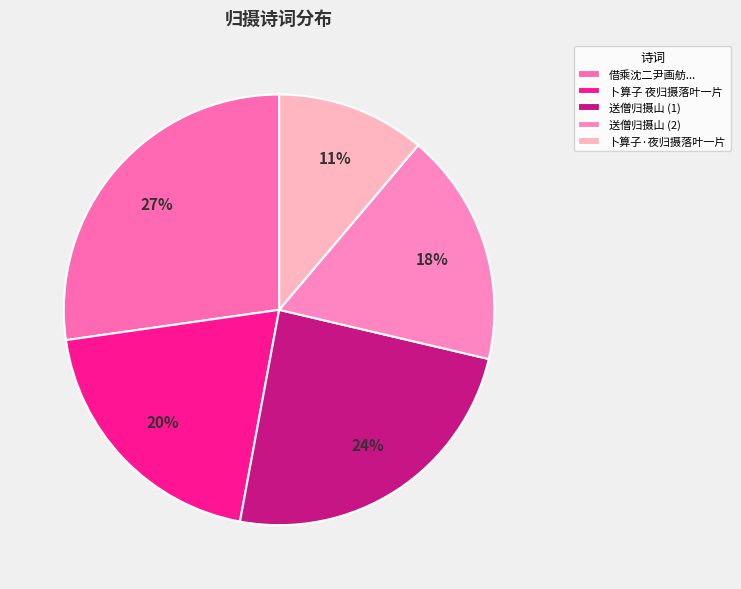

What is the largest slice in the pie chart?

借乘沈二尹画舫...